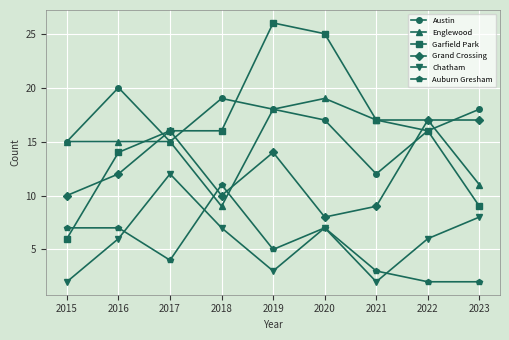

Count the Auburn Gresham values in the range 3 to 7.

6